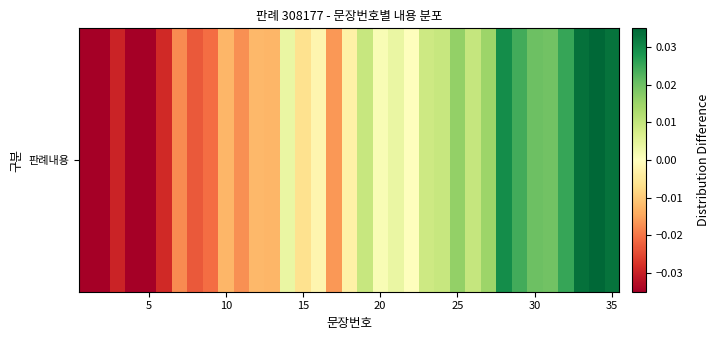

How many positive values are there?

17